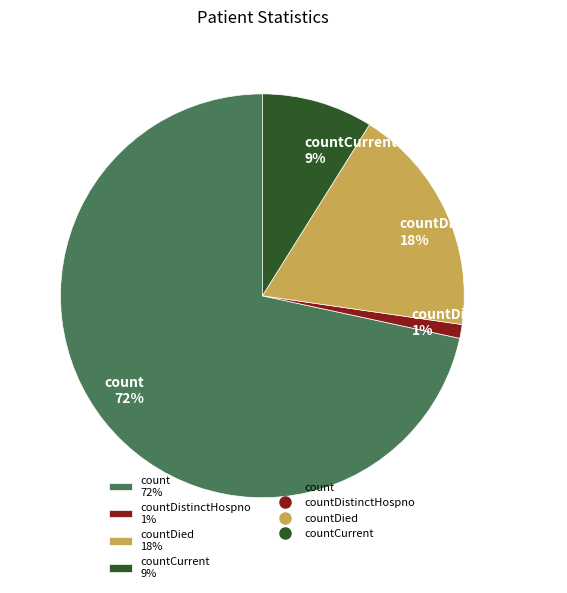

Rank the categories by value from highest to lowest.

count 72%, countDied 18%, countCurrent 9%, countDistinctHospno 1%